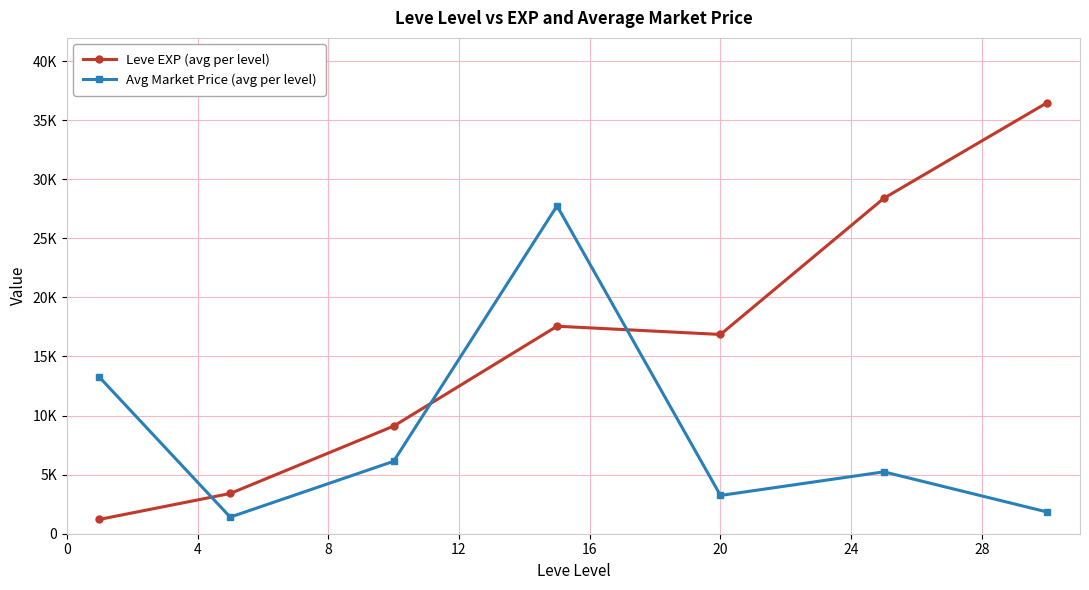

What is the maximum value for Avg Market Price (avg per level)?

27748.9